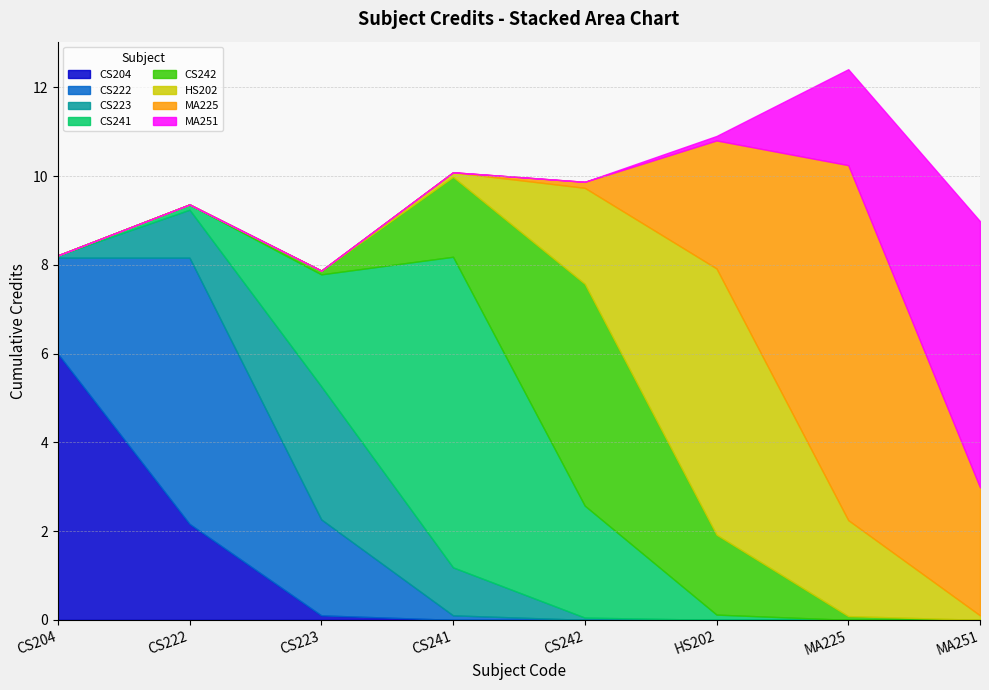

List the labels in order of value, smallest first.

CS223, CS242, CS204, CS222, HS202, MA251, CS241, MA225